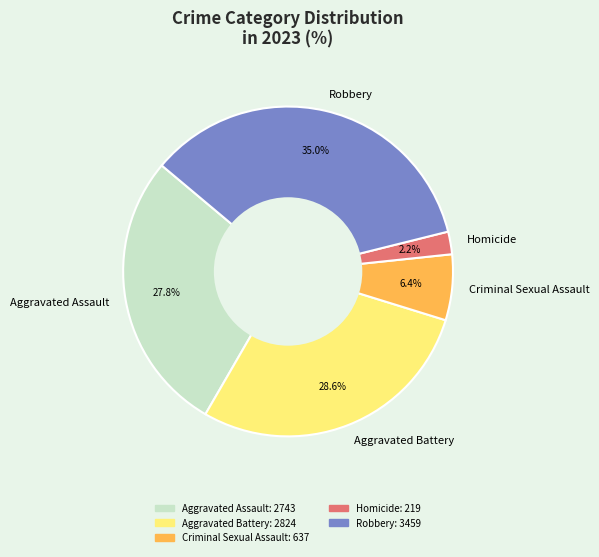

Between Aggravated Battery and Criminal Sexual Assault, which is larger?

Aggravated Battery